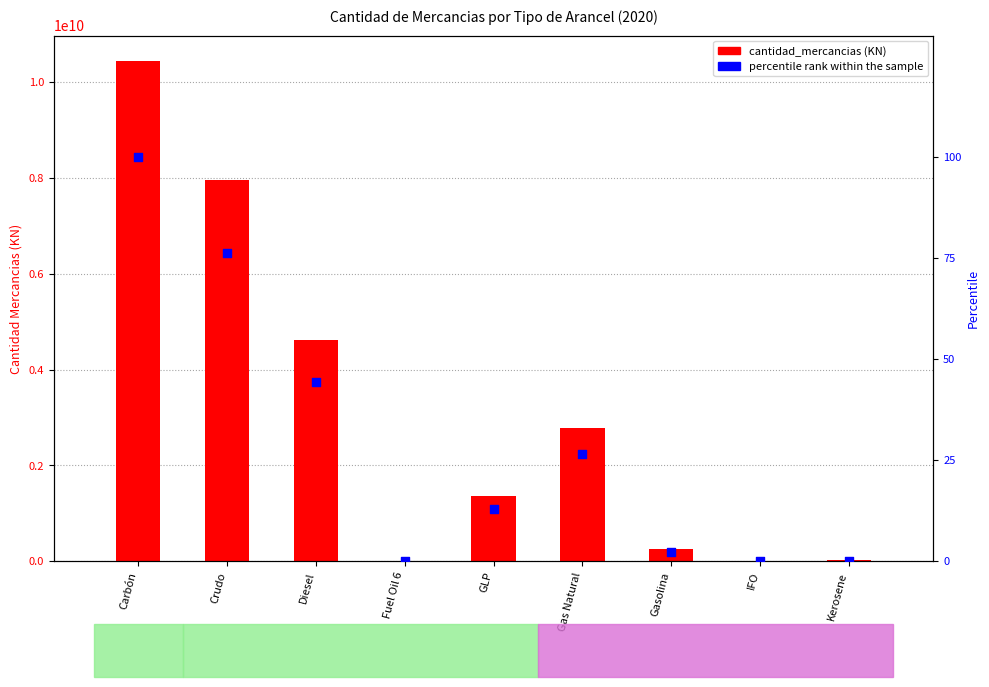

Which series reaches the maximum Y coordinate?

cantidad_mercancias